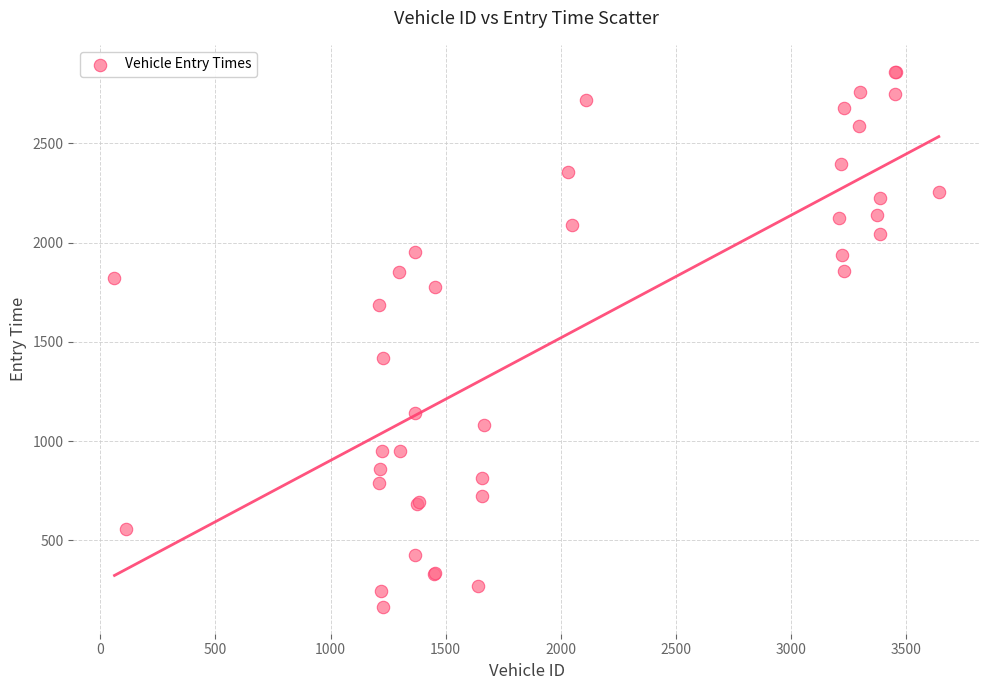

What Y value in the scatter plot is closest to 1512?

1419.6